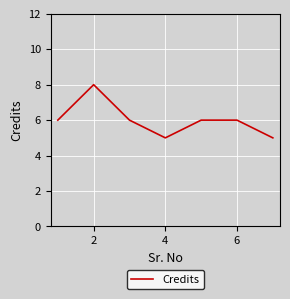

What is the difference between the maximum and minimum values?

3